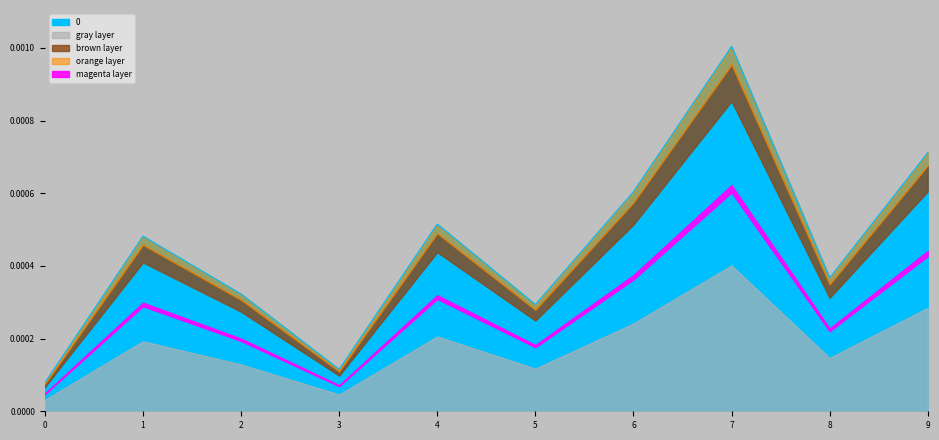

Which category has the highest value across all series?

7